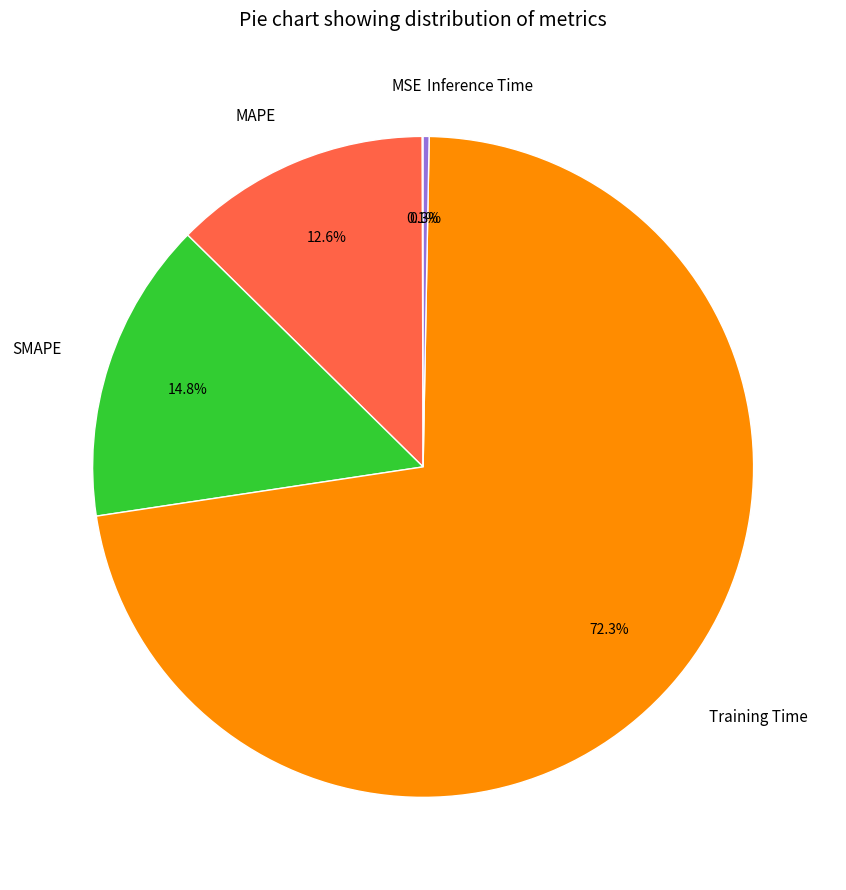

Which slice is the largest?

Training Time